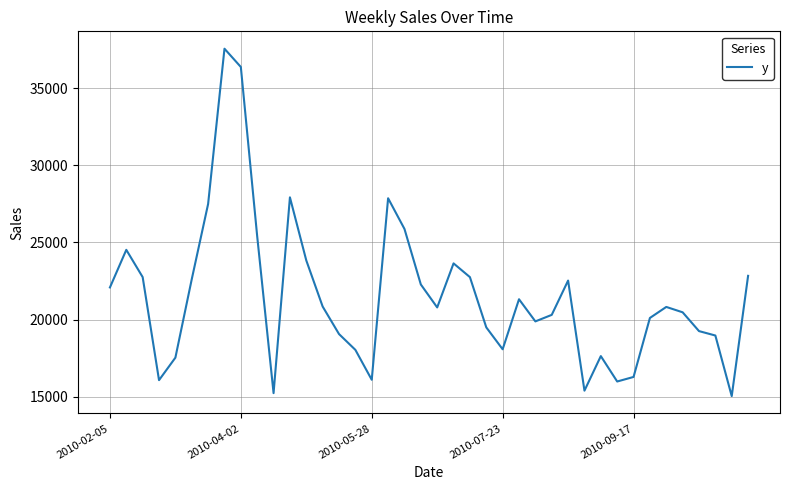

What is the maximum value shown in the chart?

37560.8